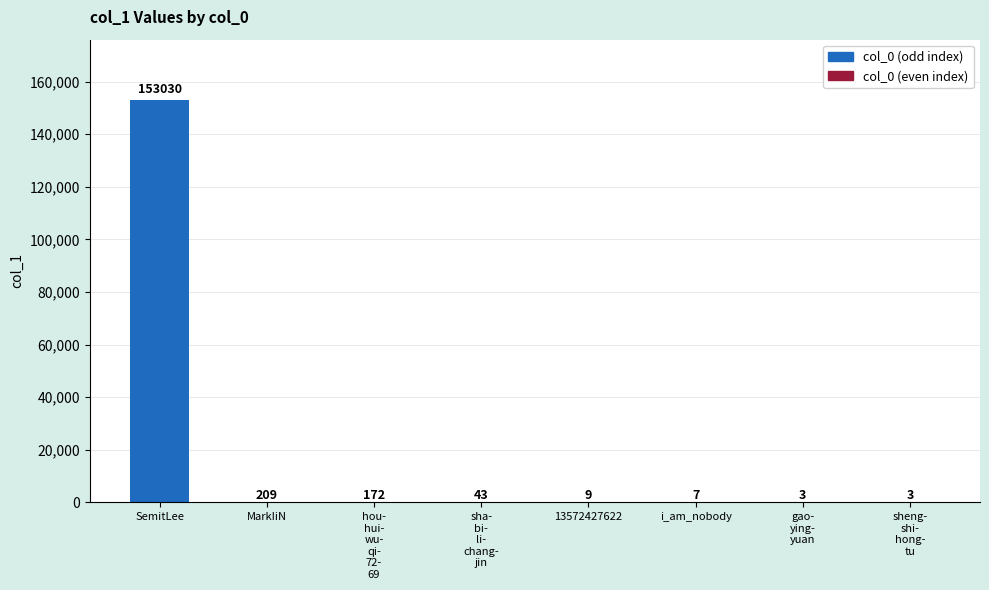

What is the greatest value displayed?

153030